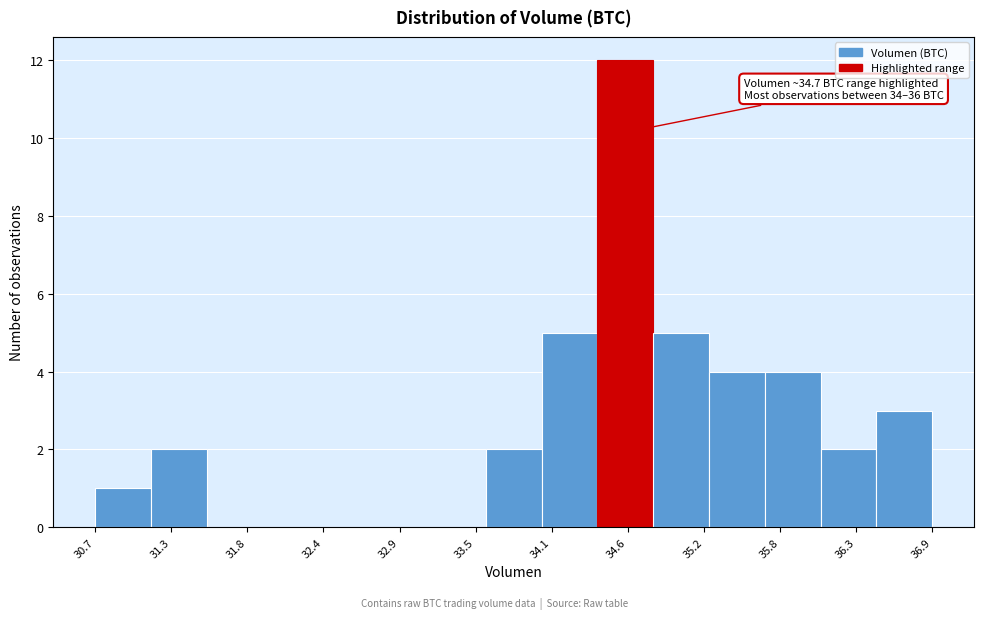

Over which range of the x-axis is the bar tallest?

34.4 to 34.8